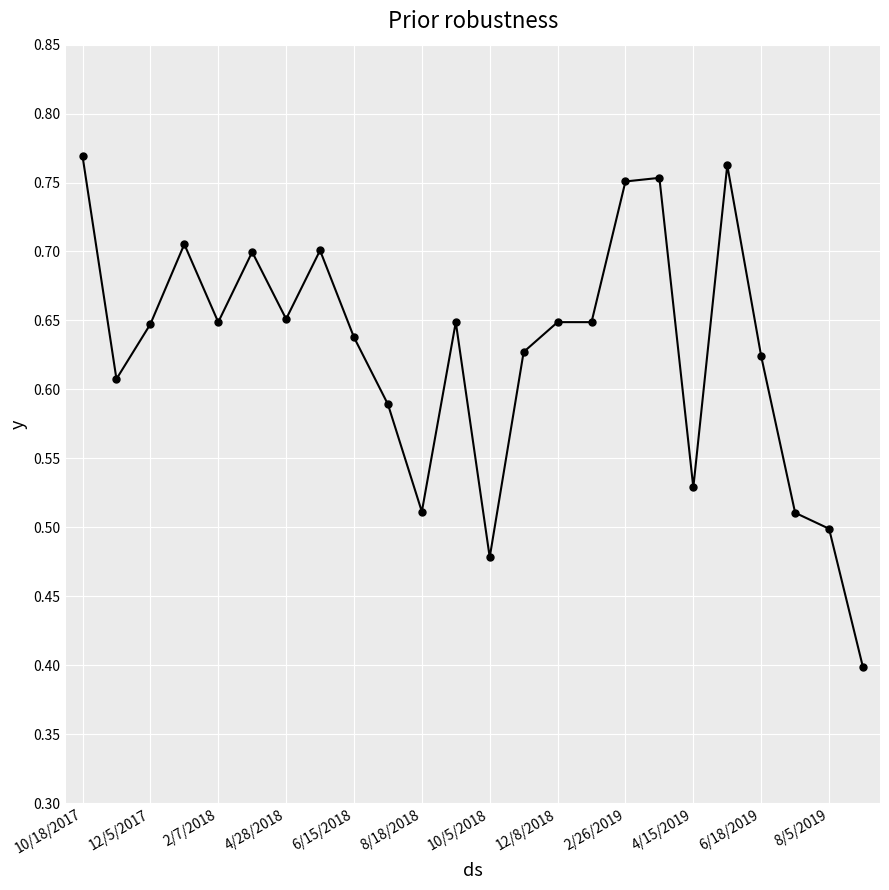

True or false: the data has more than 0 interior local peaks.

True